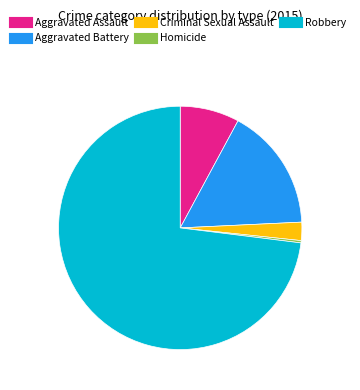

True or false: Aggravated Battery accounts for 16% of the total.

True